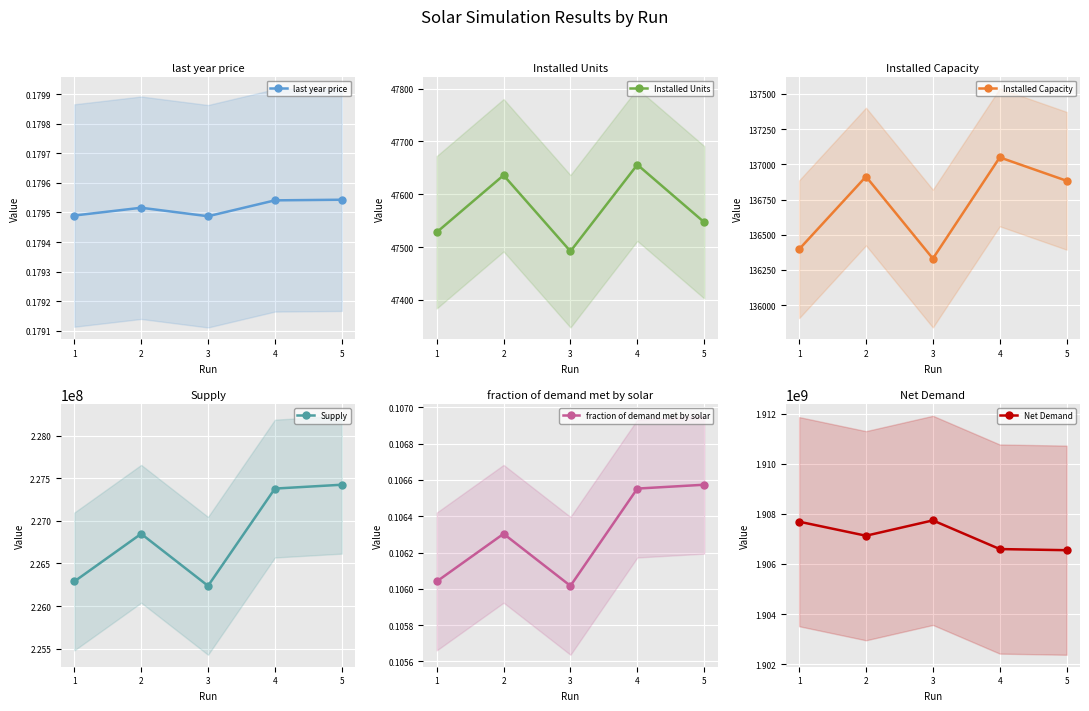

In fraction of demand met by solar, how many points are higher than both neighbors (excluding endpoints)?

1